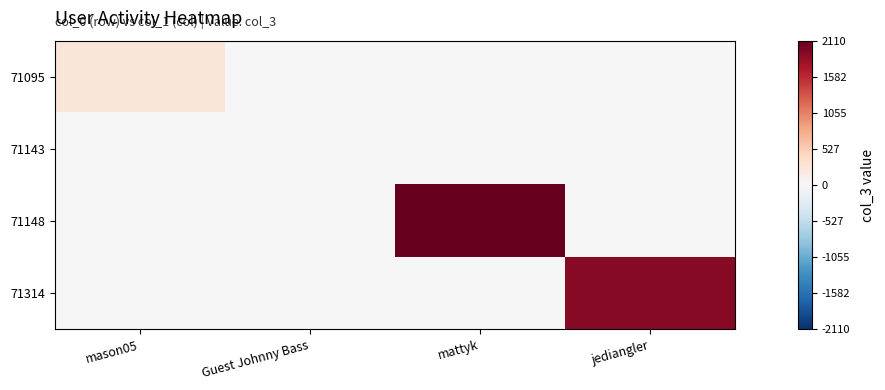

Which series has the largest total across all categories?

71148